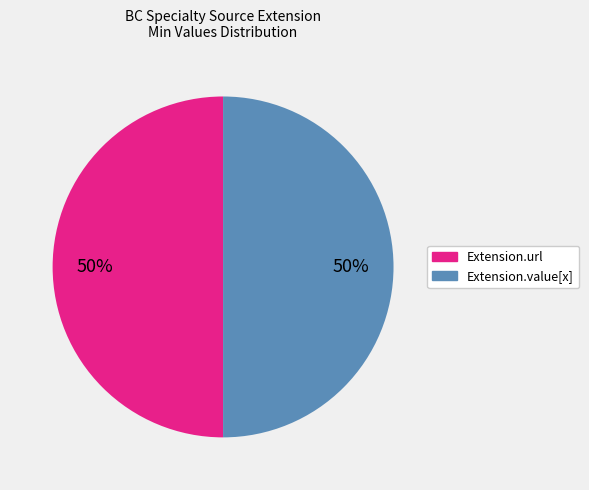

To the nearest percent, what is the average slice percentage?

50%